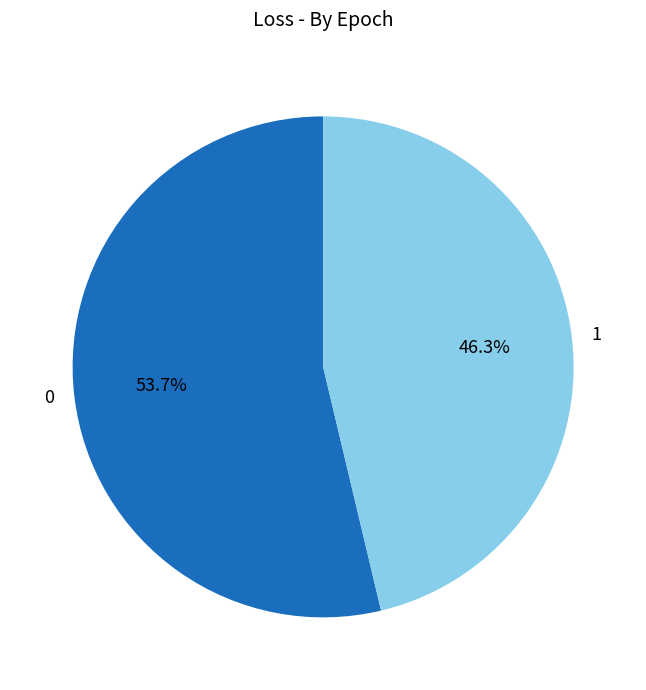

To the nearest percent, what portion does 1 represent?

46%